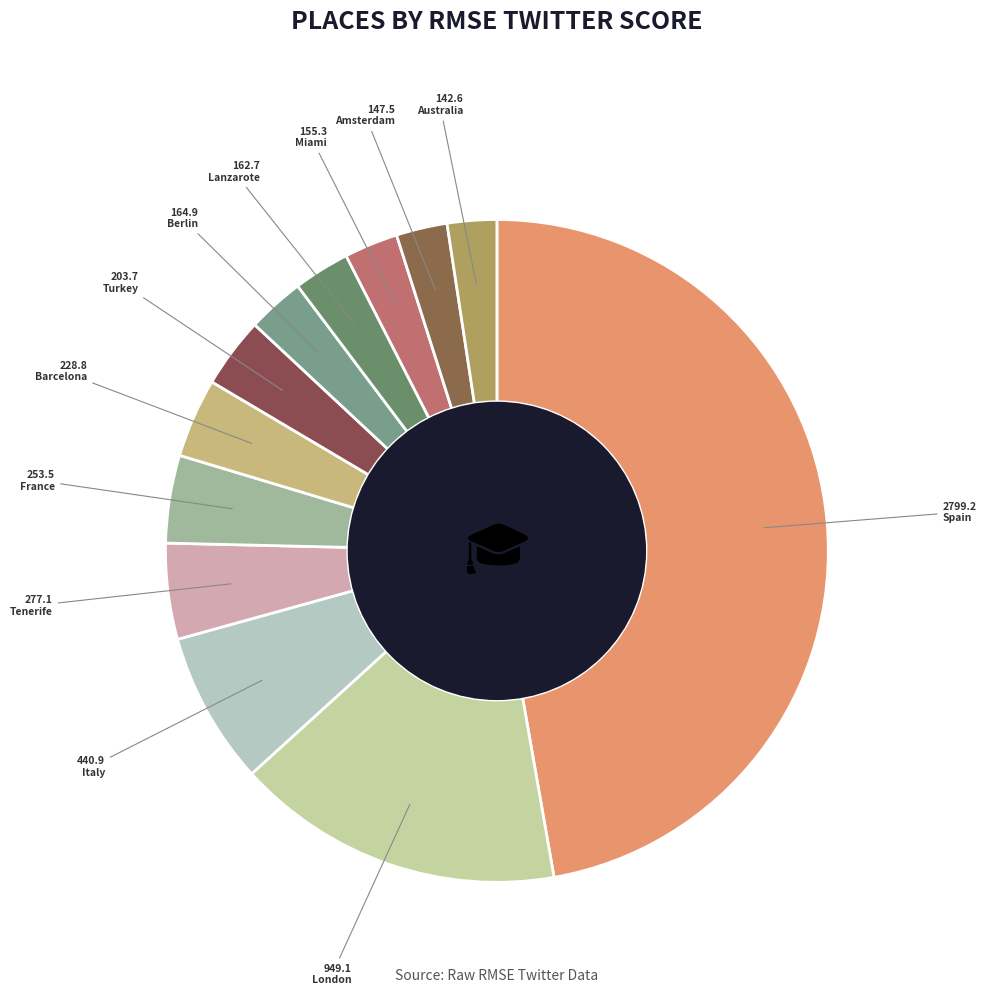

Rank the categories by value from highest to lowest.

Spain, London, Italy, Tenerife, France, Barcelona, Turkey, Berlin, Lanzarote, Miami, Amsterdam, Australia